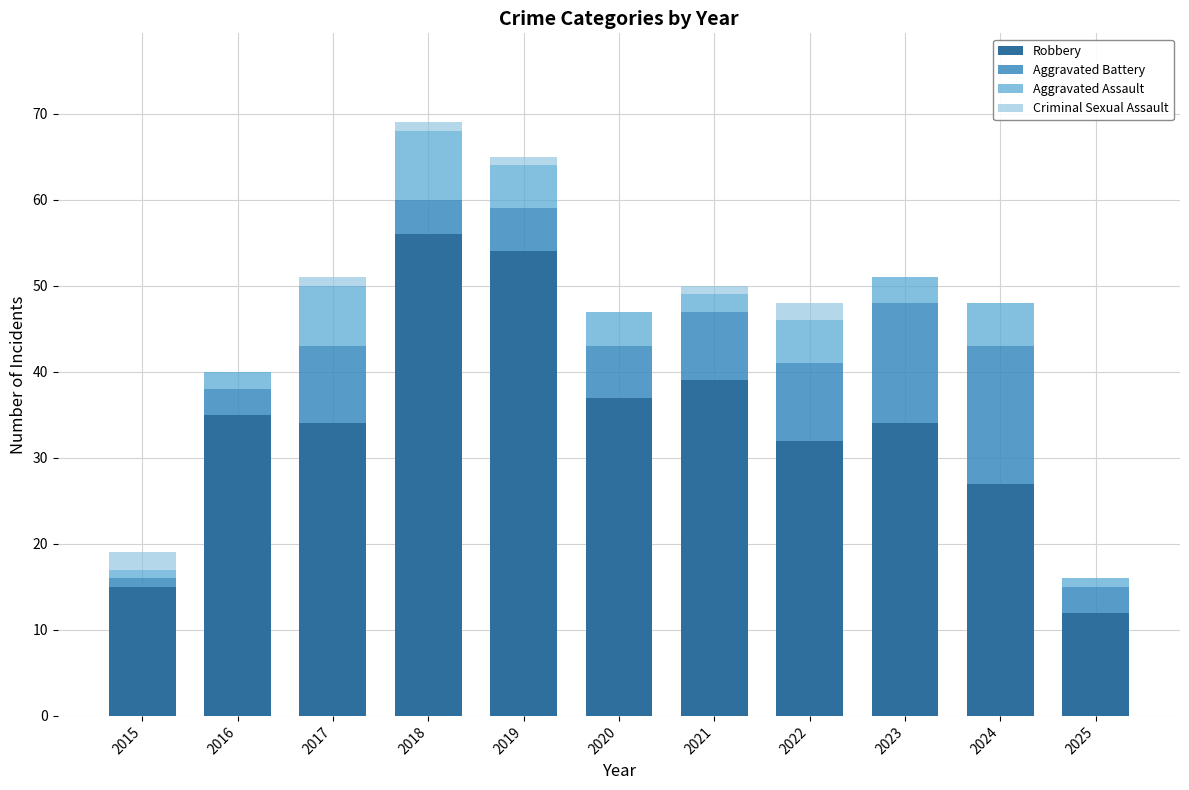

The Robbery series shows 54 at 2019. True or false?

True